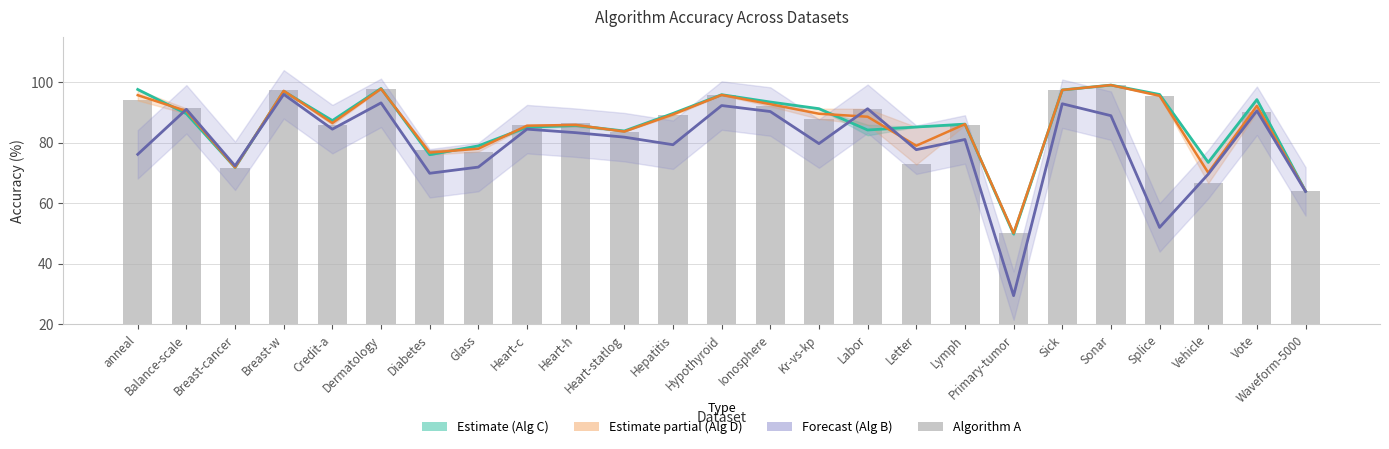

What is the difference between the second highest and second lowest values in the Algorithm A series?

33.8